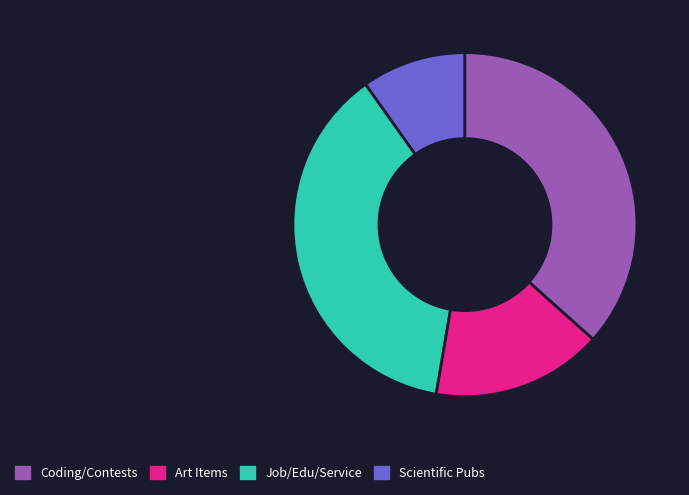

Is there any slice that represents more than half of the pie?

No